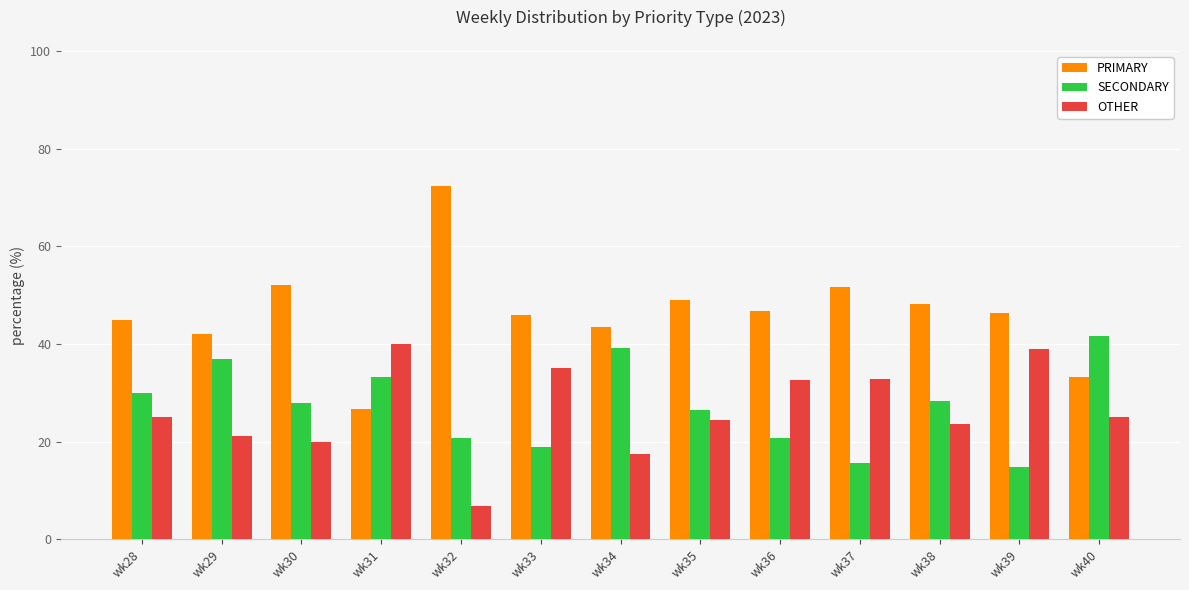

What is the value of the PRIMARY bar at the 6th from the left?

45.9